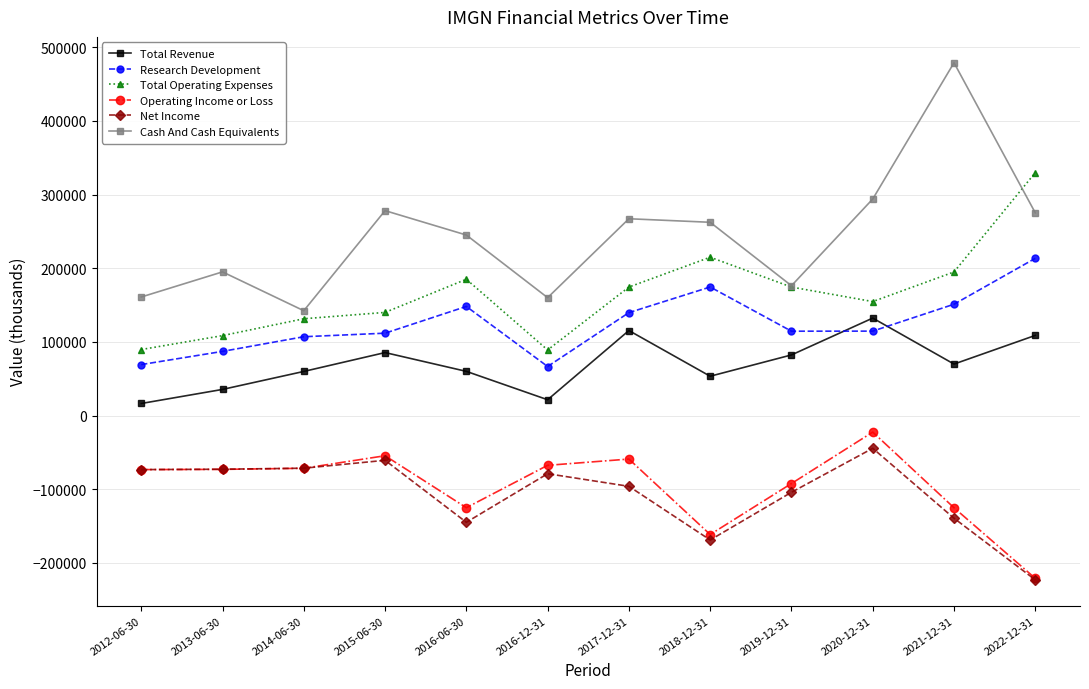

True or false: Total Operating Expenses has a value of 22935 at 2012-06-30.

False